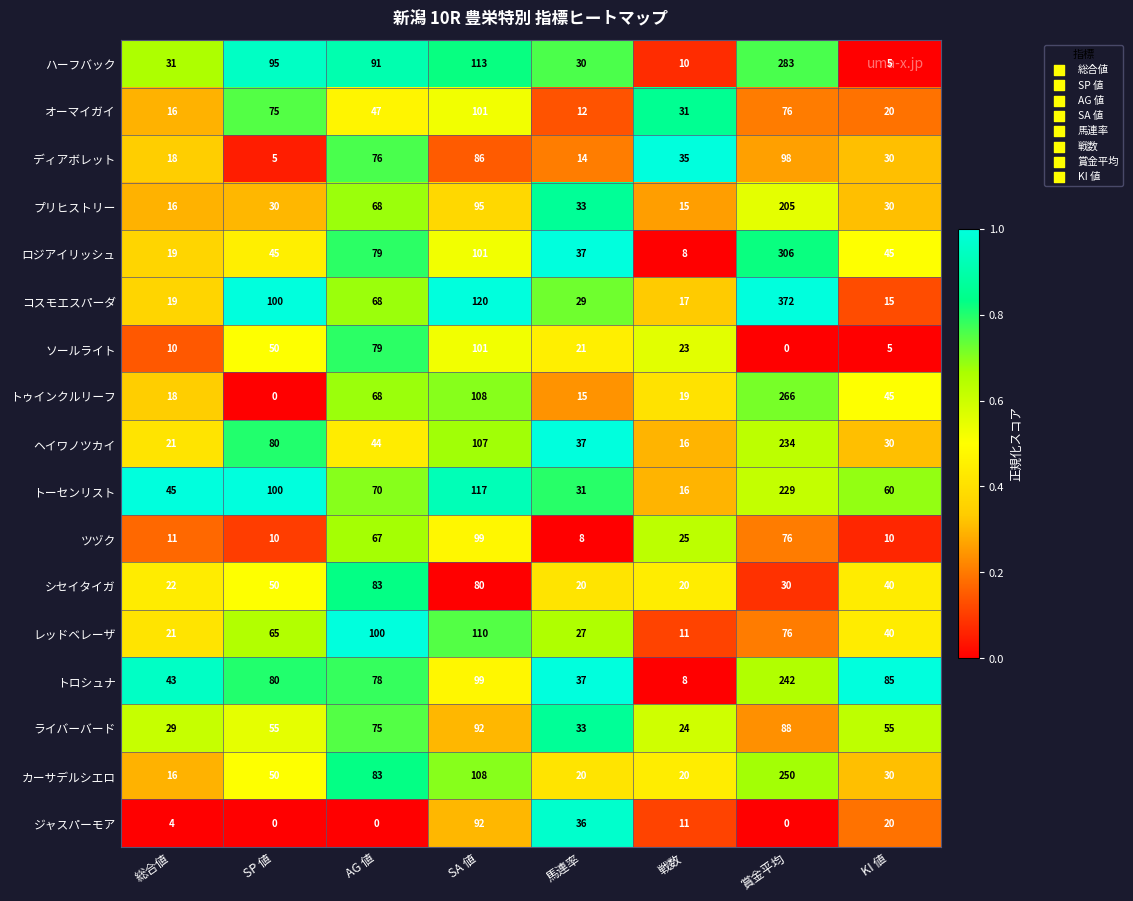

At how many categories does at least one series exceed 0?

8